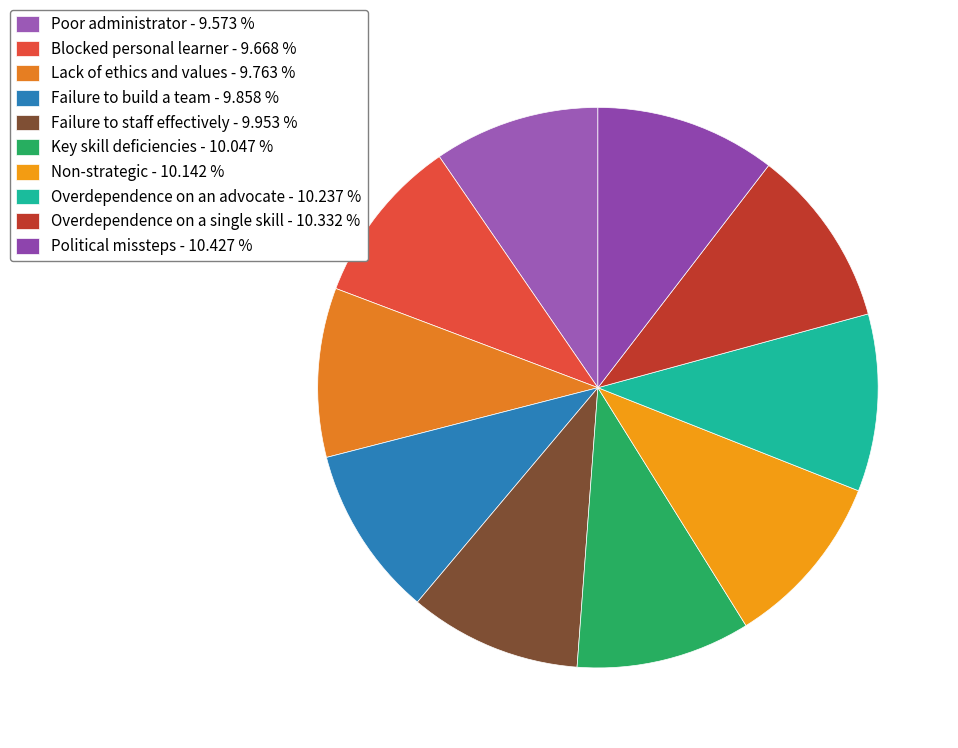

How much of the chart is everything except Non-strategic?

89.9%